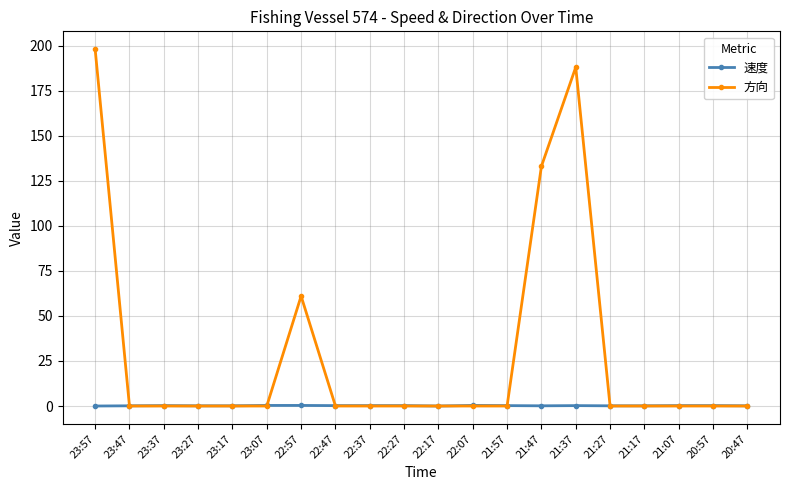

Which series has the largest total across all categories?

方向